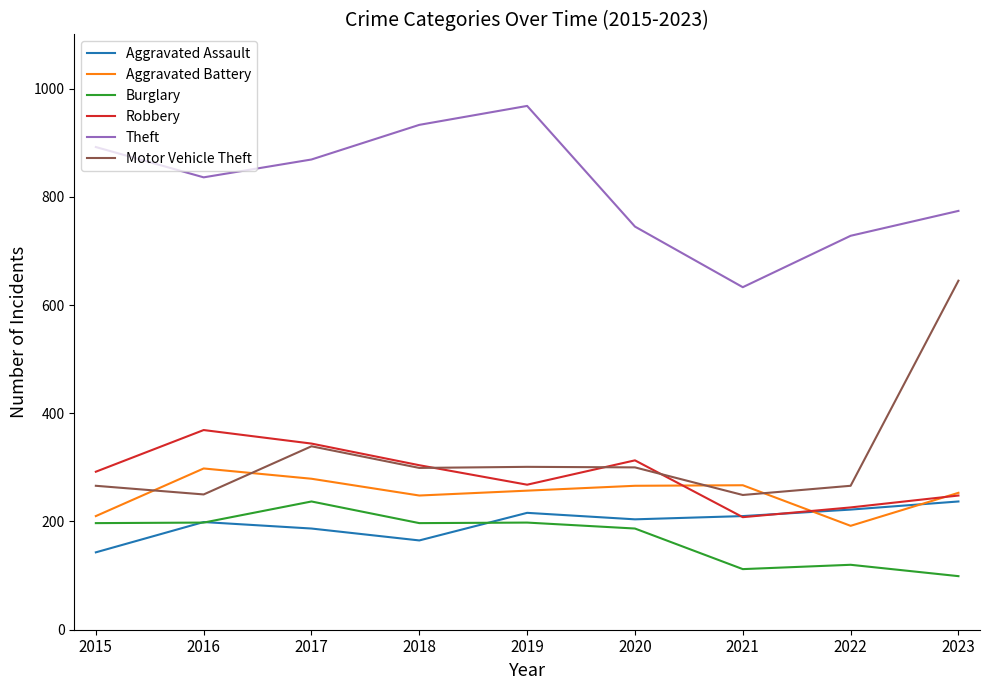

True or false: Theft and Aggravated Battery cross at least once.

False